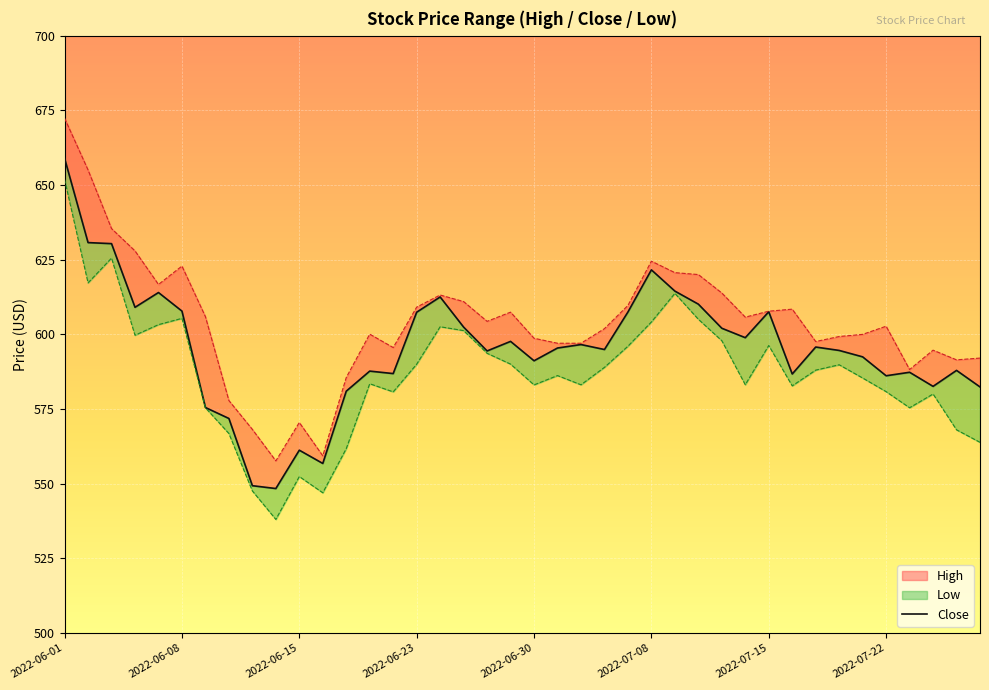

True or false: there are more than 2 points higher than both neighbors.

True